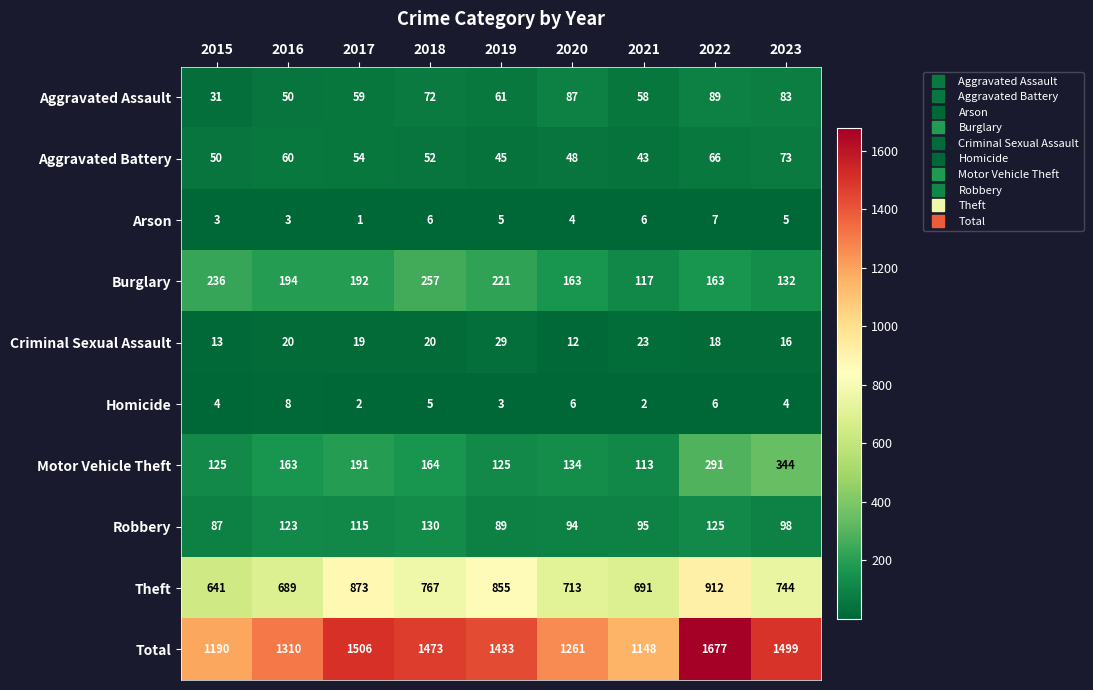

At which label does Robbery first exceed 98?

2016